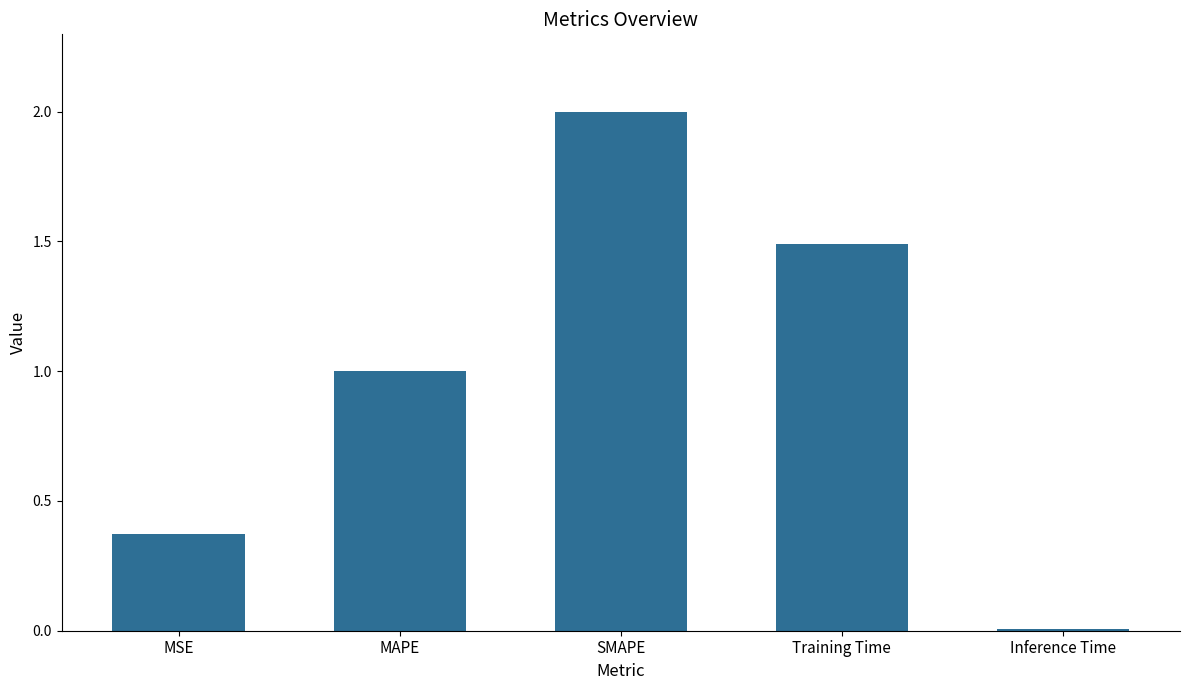

What position from the left is Training Time?

4